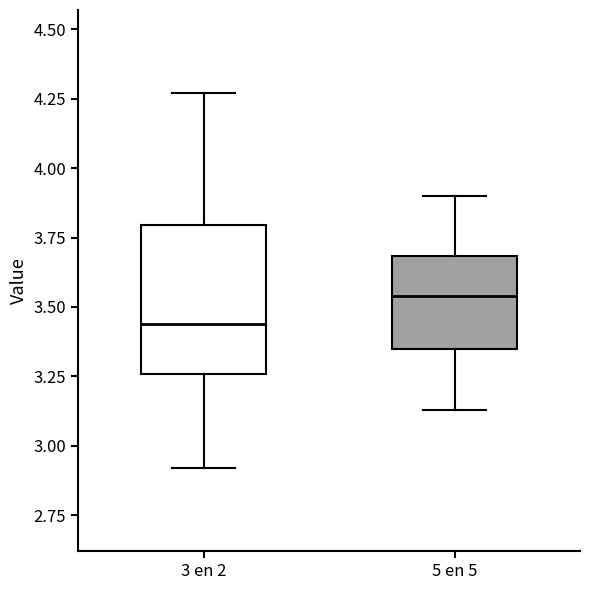

Which box's median line is the lowest?

3 en 2